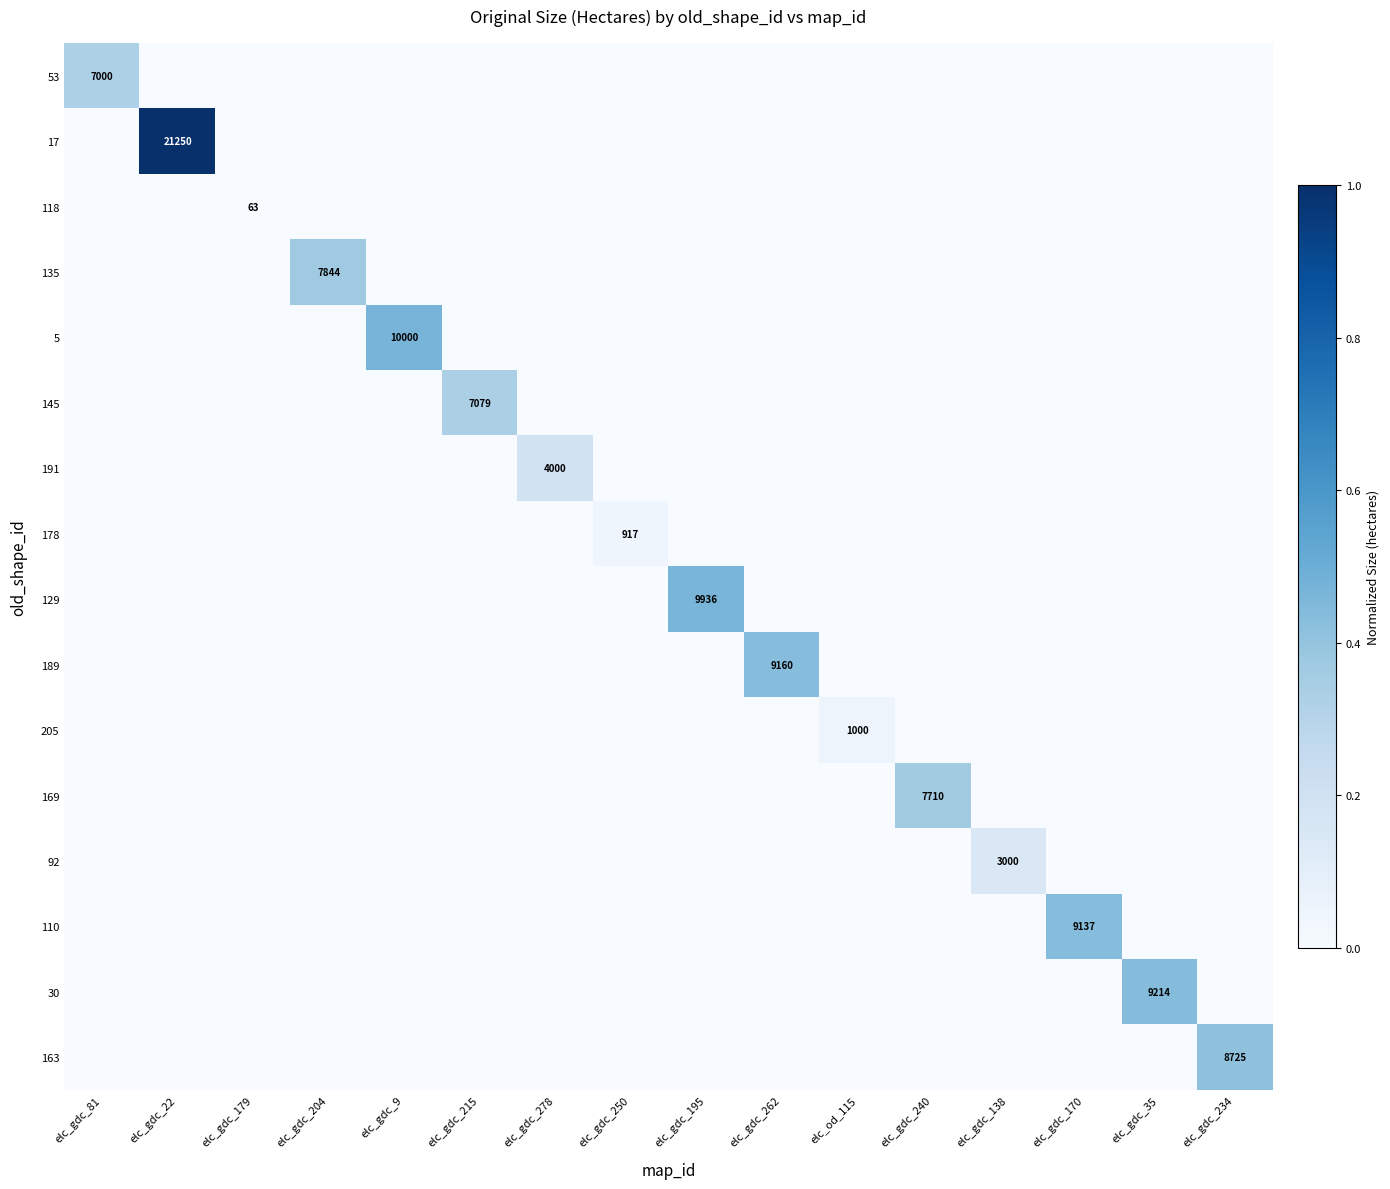

The value of 17 at elc_gdc_22 is 11700. True or false?

False